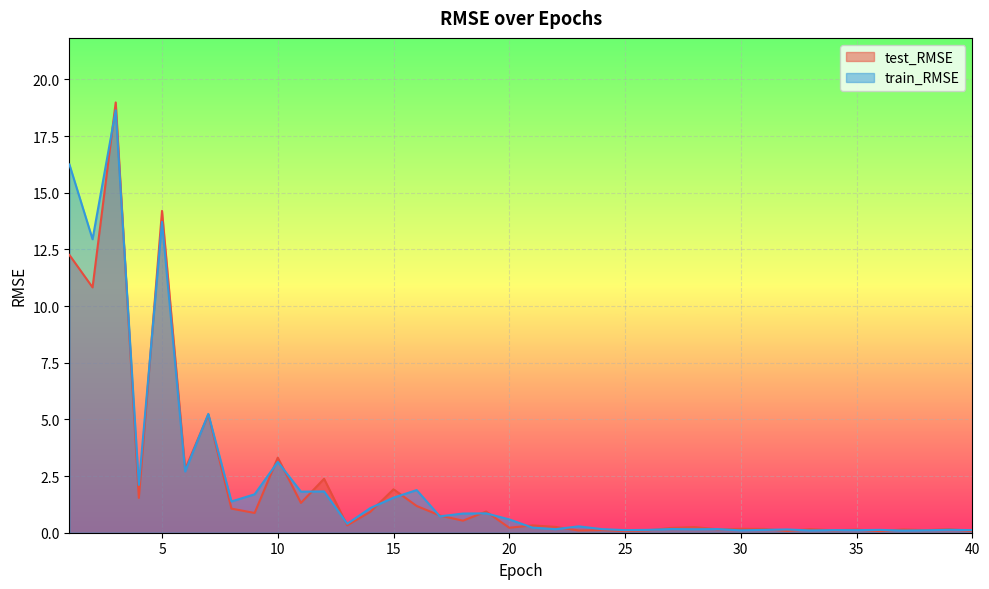

At which label is train_RMSE closest to 9?

7